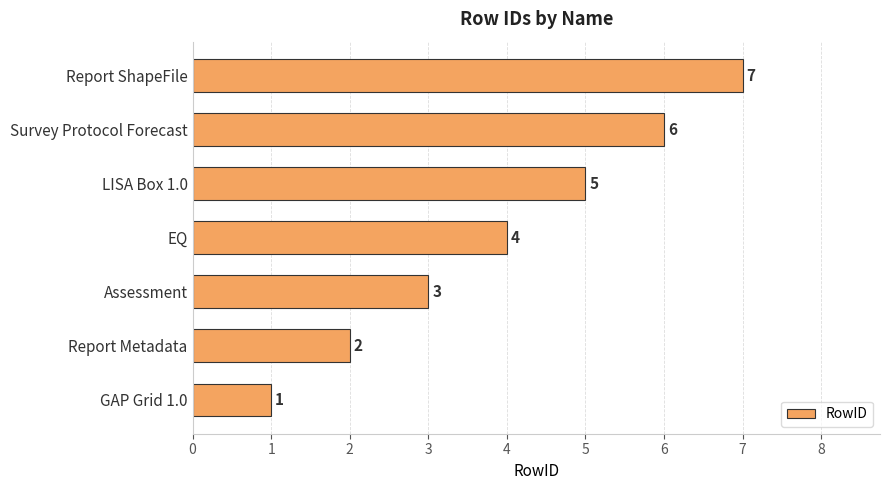

What is the difference between the maximum and minimum values?

6